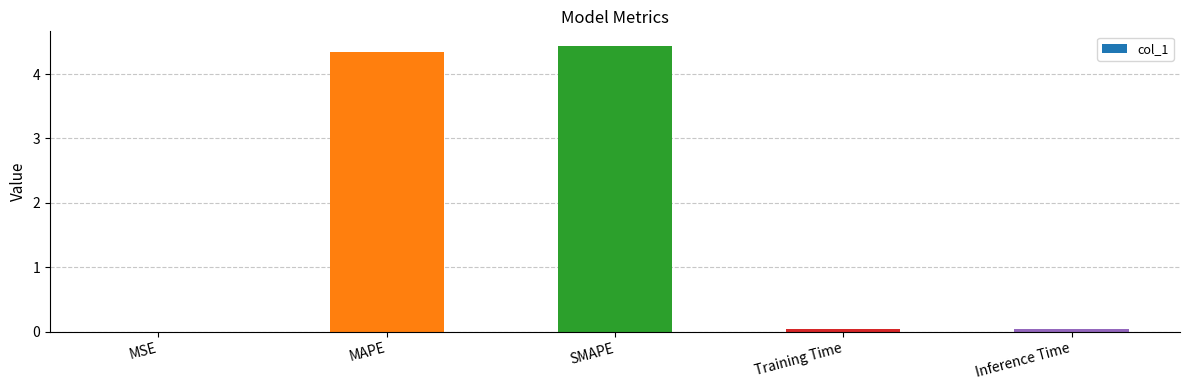

Does the chart contain stacked bars?

No